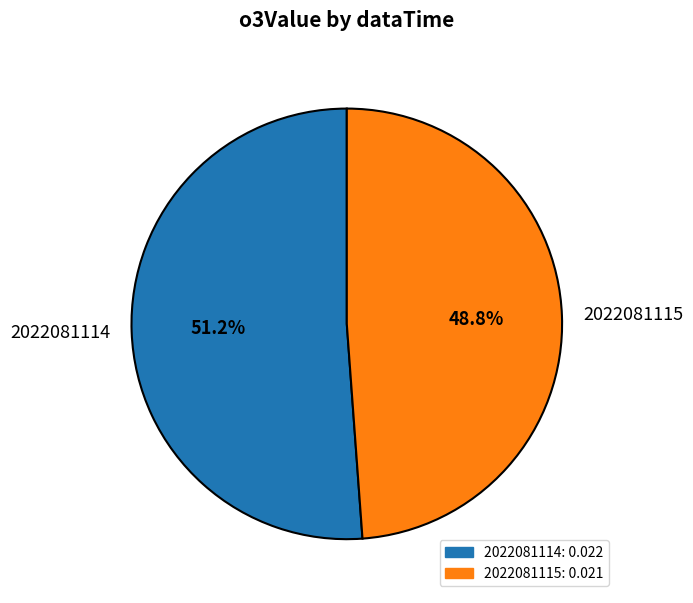

Is it true that 2022081115 is 43% of the pie?

False